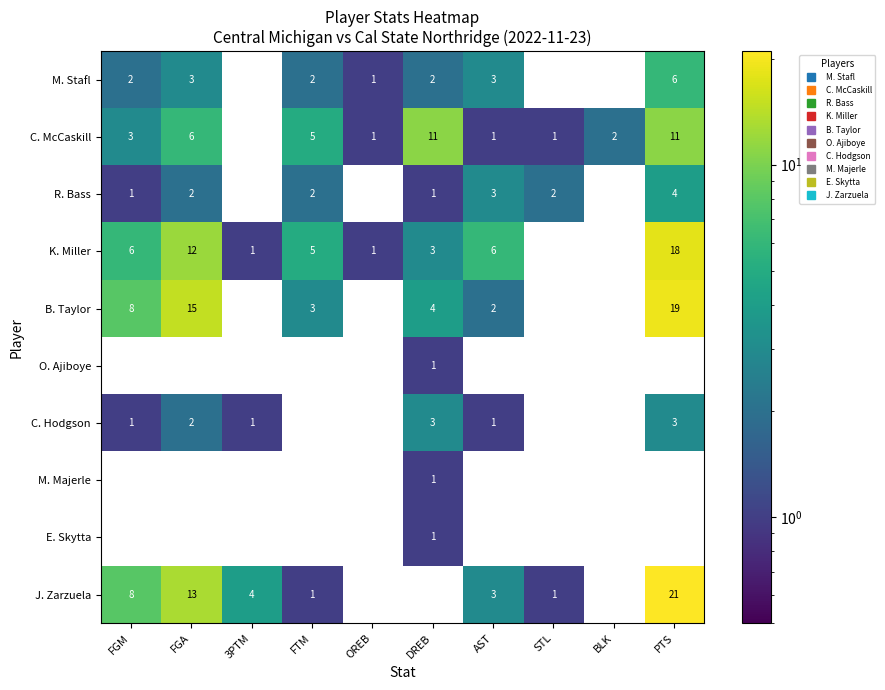

Which category has the highest value across all series?

PTS